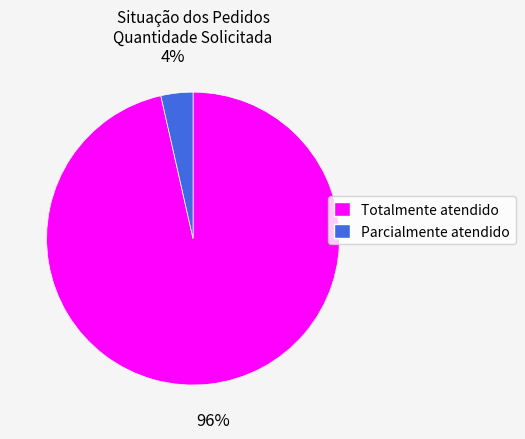

To the nearest percent, what is the average slice percentage?

50%